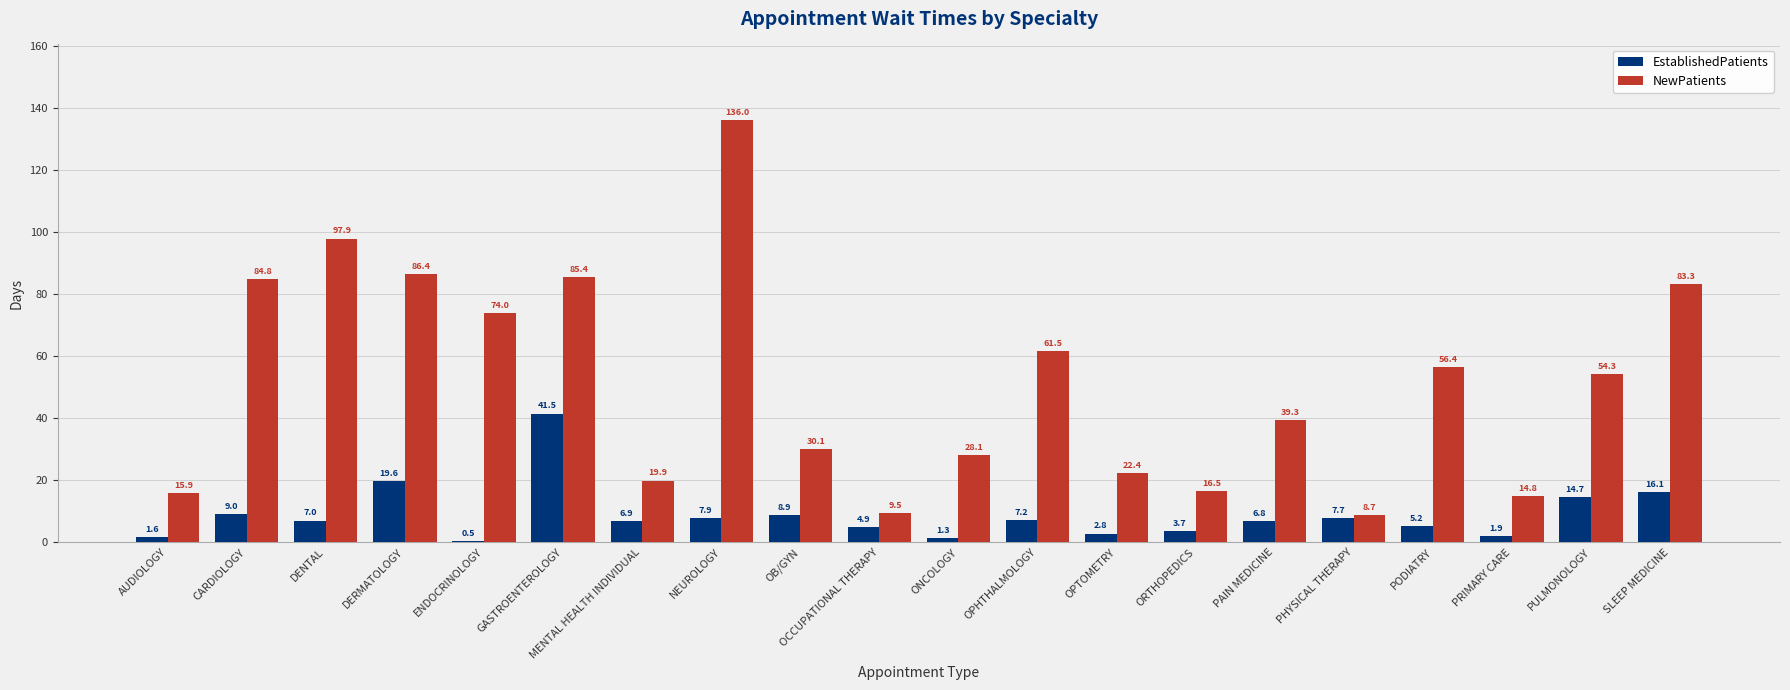

How many bars are there in each group?

2